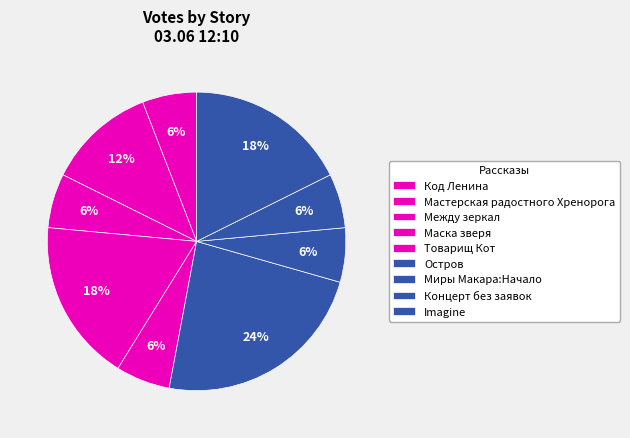

Count the number of slices in the pie.

9